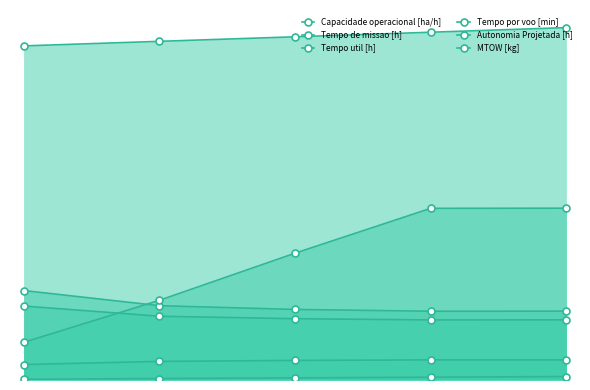

Reading left to right, extract all data points from this chart.

Capacidade operacional [ha/h]: 4.4	5.3	5.6	5.7	5.7
Tempo de missao [h]: 25.4	21.1	20.0	19.5	19.5
Tempo util [h]: 21.0	18.1	17.4	17.0	17.1
Tempo por voo [min]: 10.7	22.6	36.0	48.7	48.8
Autonomia Projetada [h]: 0.2	0.4	0.6	0.8	1.0
MTOW [kg]: 94.8	96.1	97.4	98.7	100.0